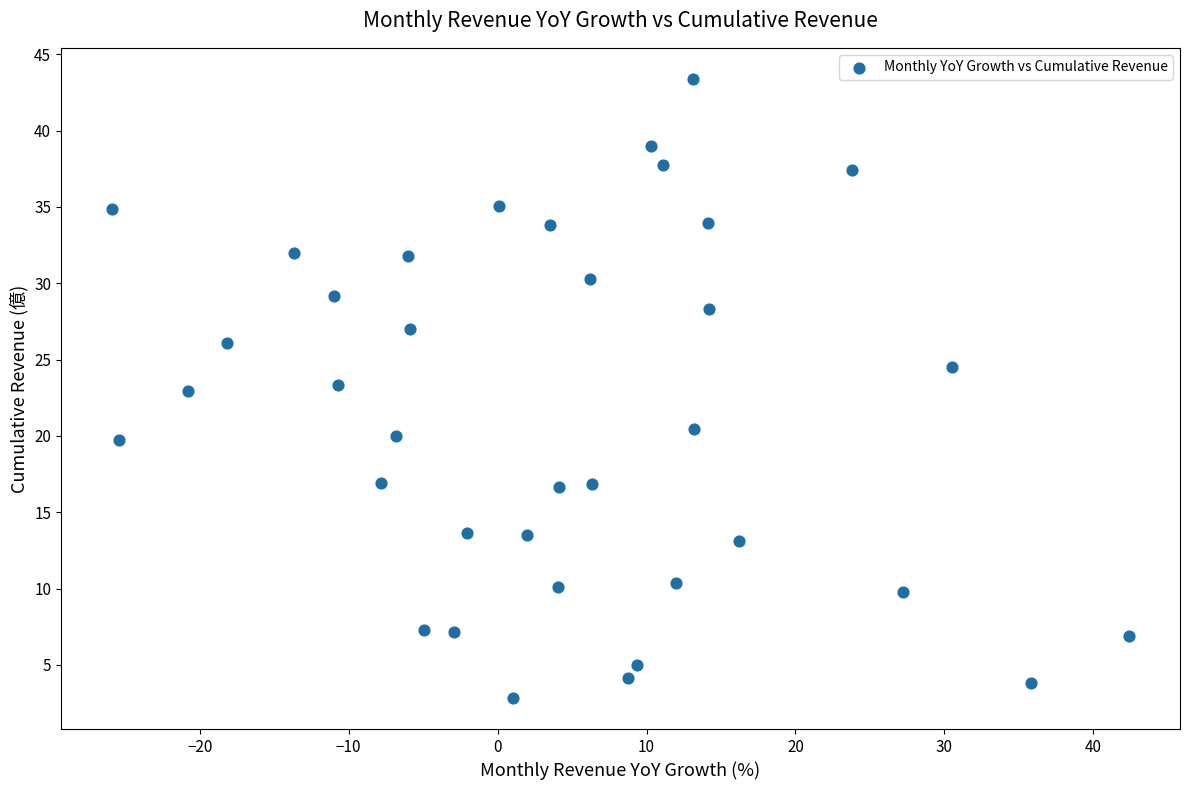

What is the range of Y values (max minus min)?

40.6